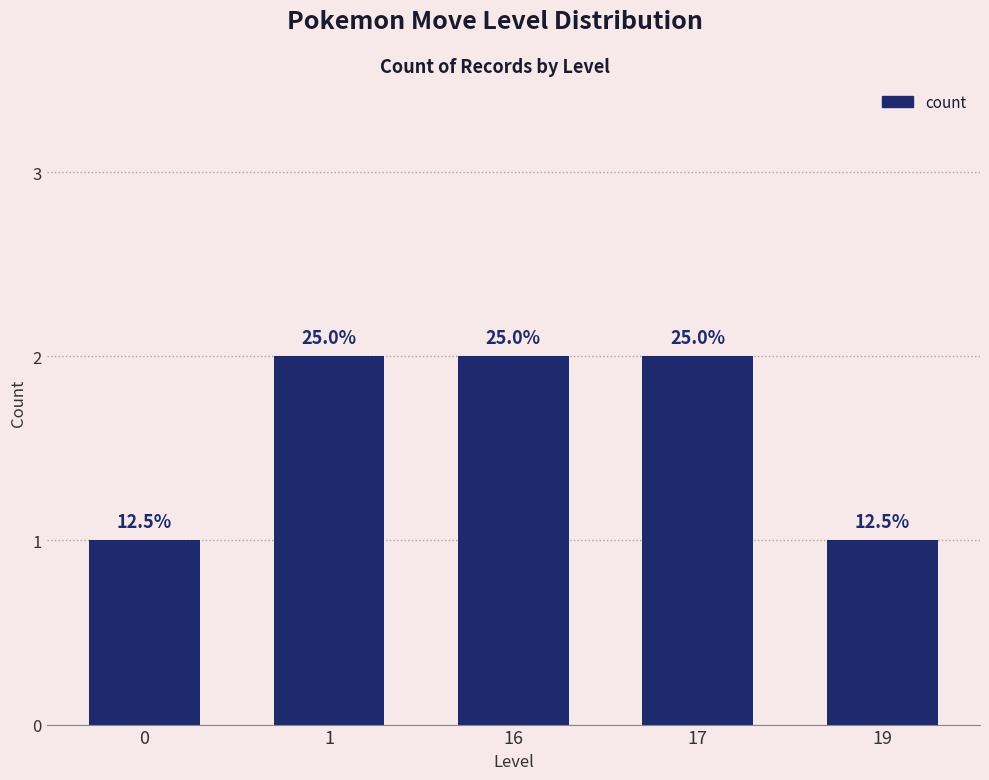

What is the value of the 3rd bar from the left?

2